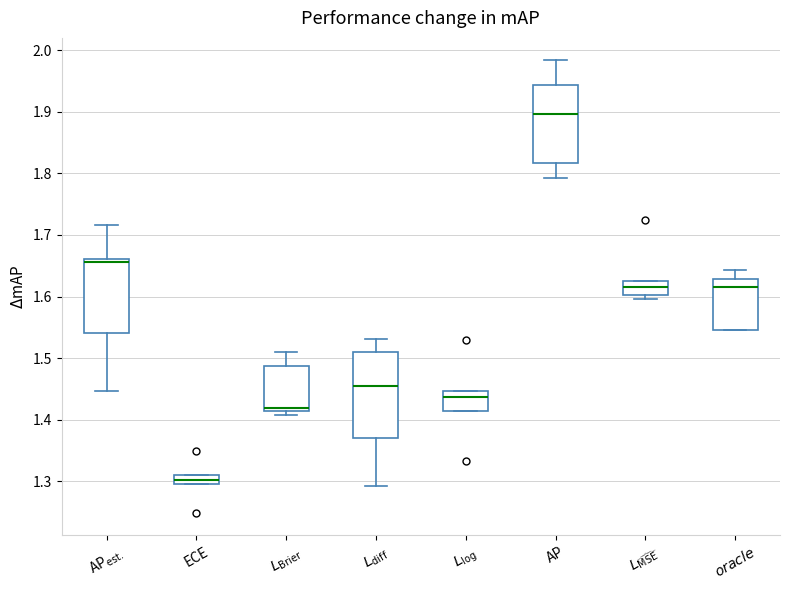

Where is the upper edge of the box for $L_{\mathrm{log}}$ on the y-axis? The values are not printed on the chart, so give them approximately, as read against the axis.

1.45